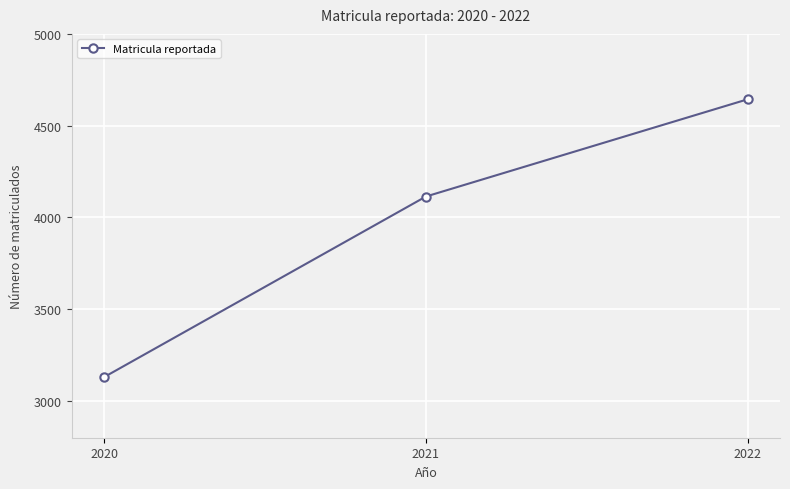

What is the maximum value shown in the chart?

4644